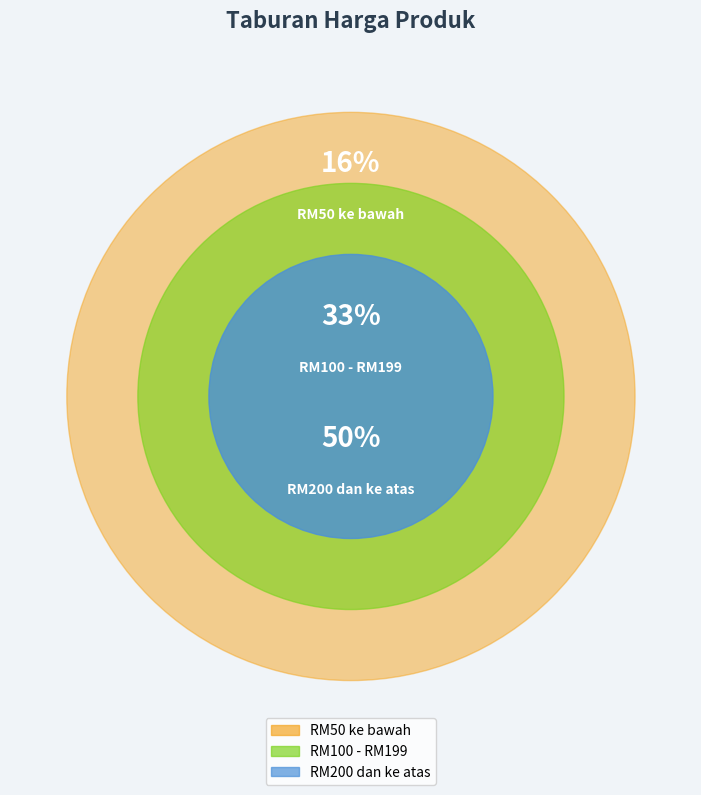

Rank the categories by value from highest to lowest.

RM200 dan ke atas, RM100 - RM199, RM50 ke bawah